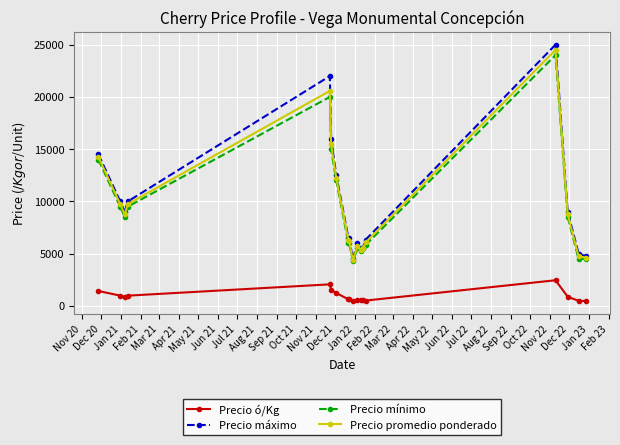

Which series has the largest range (max minus min)?

Precio máximo